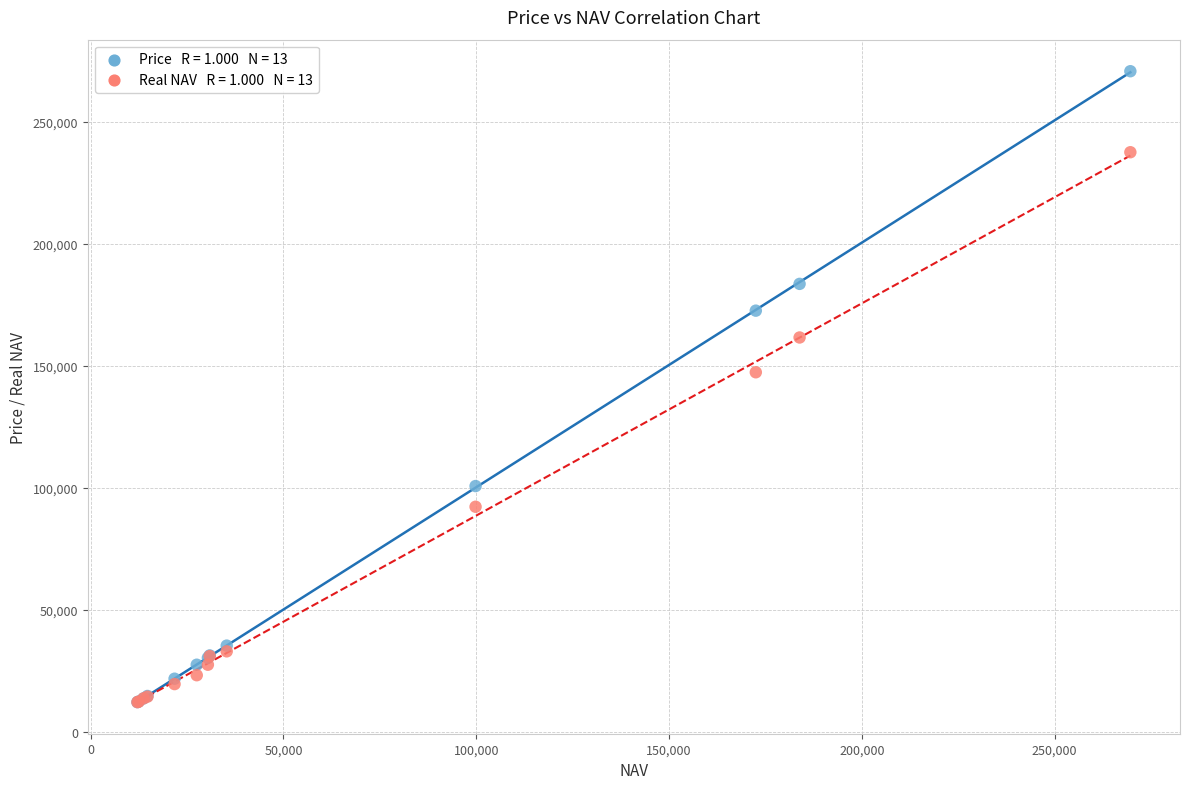

Across all series, what Y value is closest to 141487?

147393.4